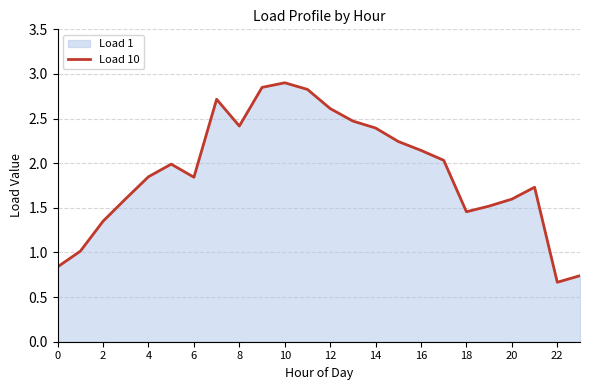

Approximately how many times larger is the value at 12 compared to 14?

1.1